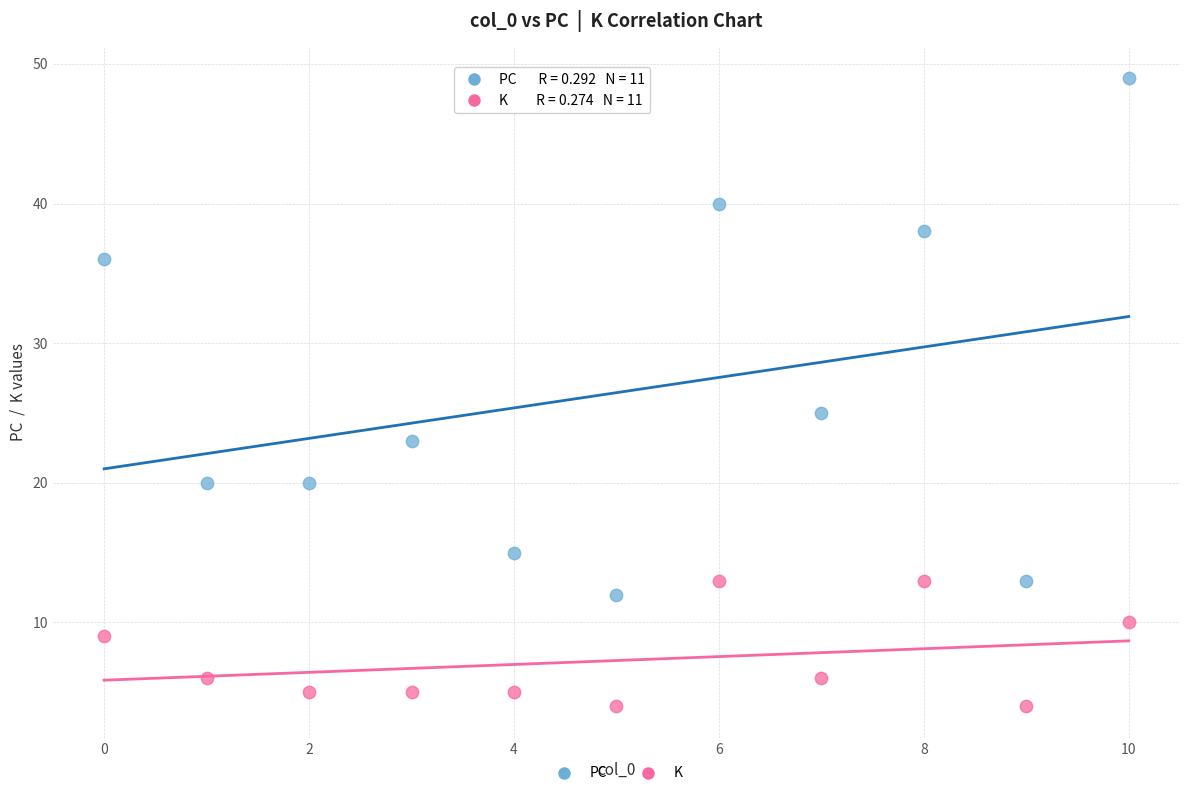

Across all data points, what is the range of Y values (max minus min)?

45